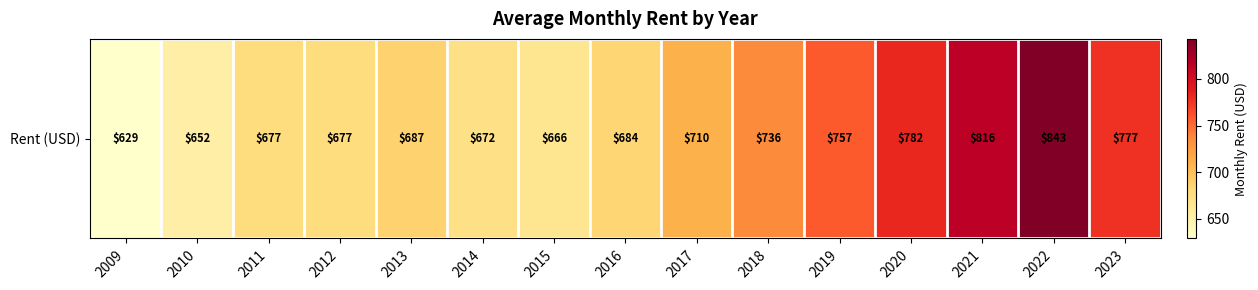

True or false: the data shows 966 at 2017.

False